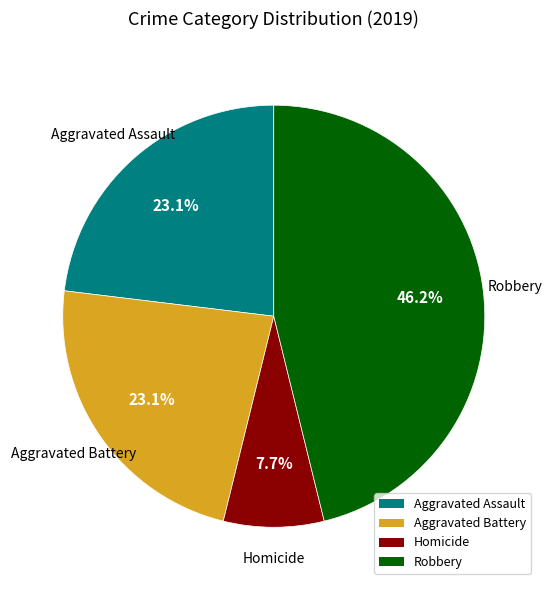

Which category has the biggest portion of the pie?

Robbery